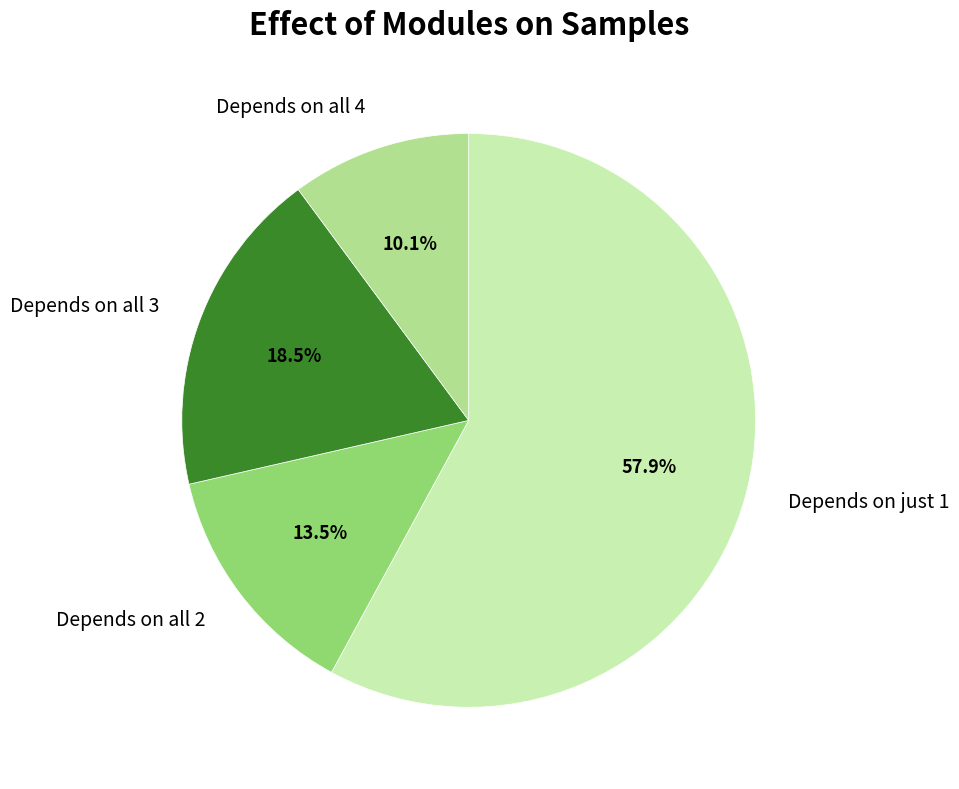

Which slice is the largest?

Depends on just 1